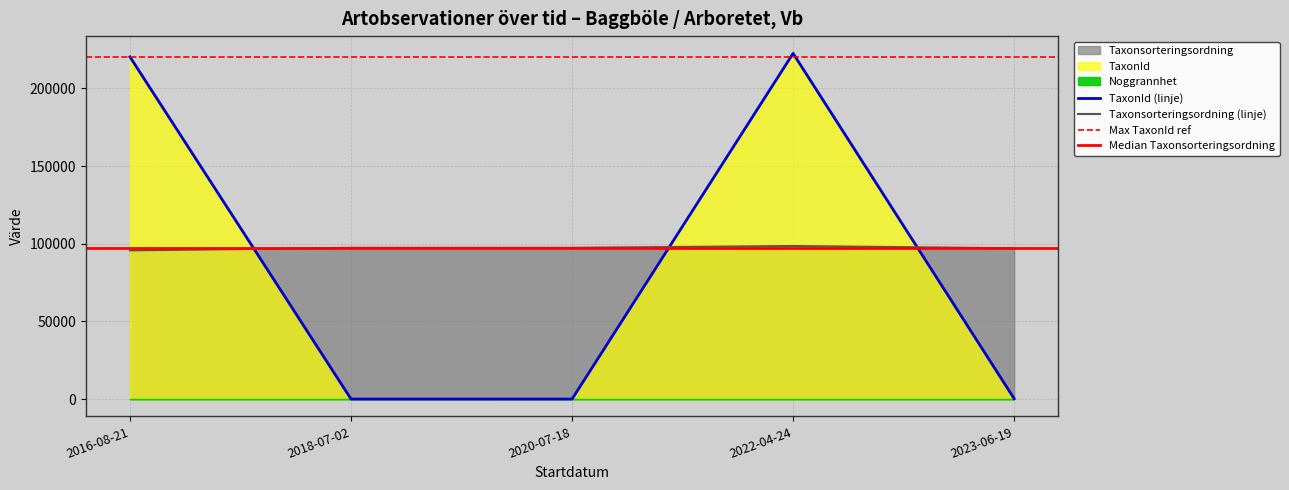

How many Taxonsorteringsordning values are between 97069 and 97379?

3